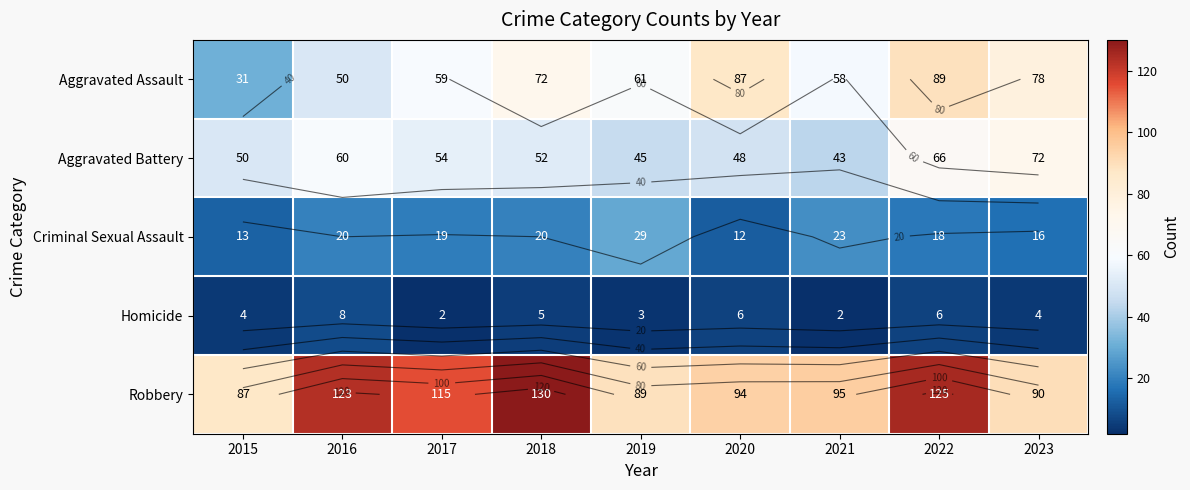

What is the difference between the highest and lowest values at 2018?

125